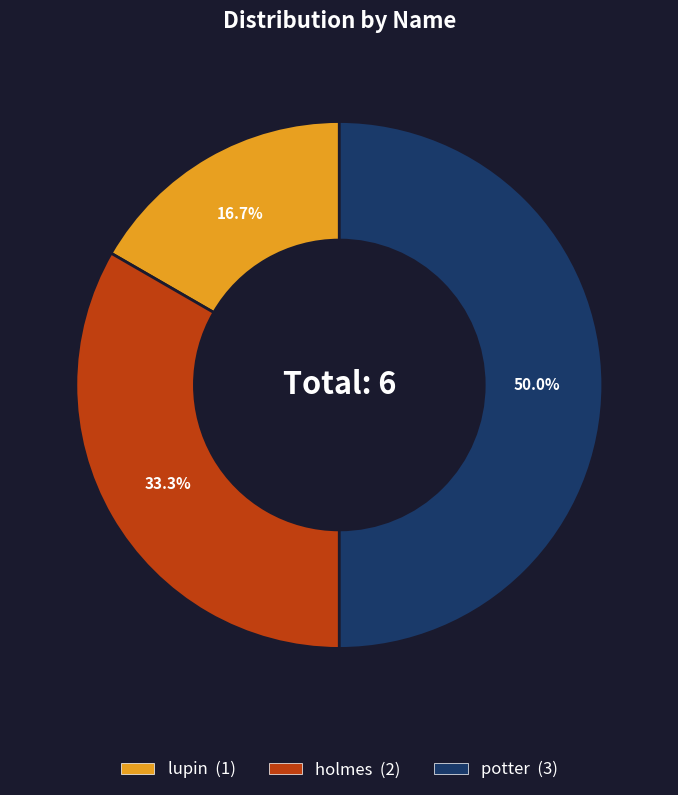

How many segments does this pie chart have?

3